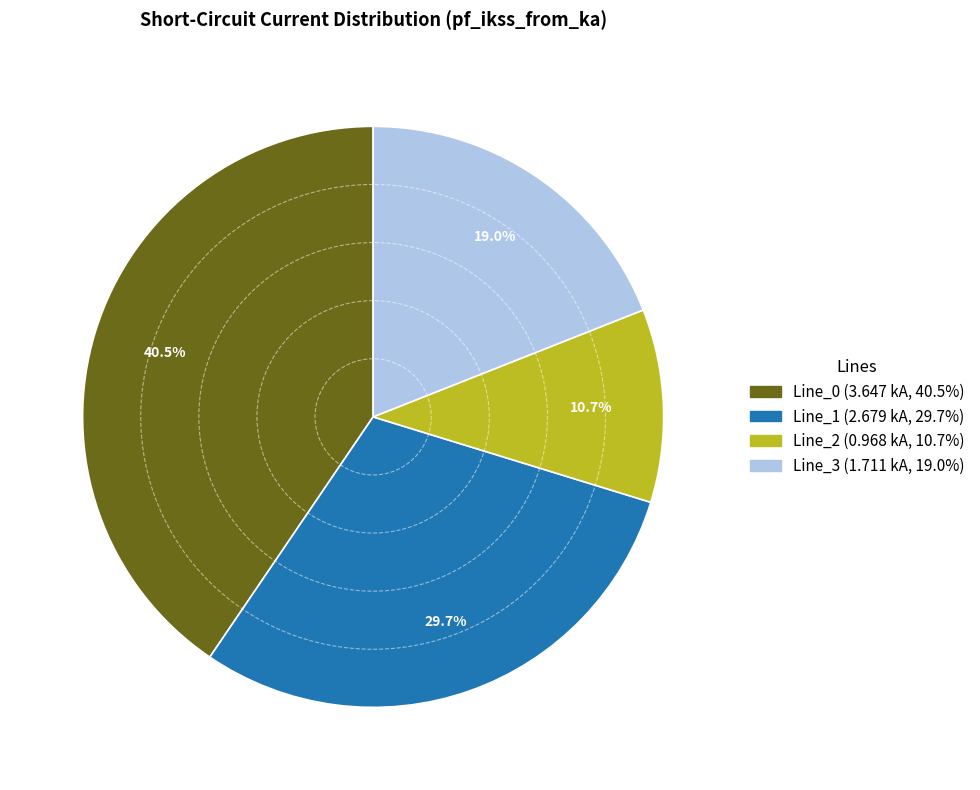

Approximately how many times larger is the value at Line_0 compared to Line_3?

2.1